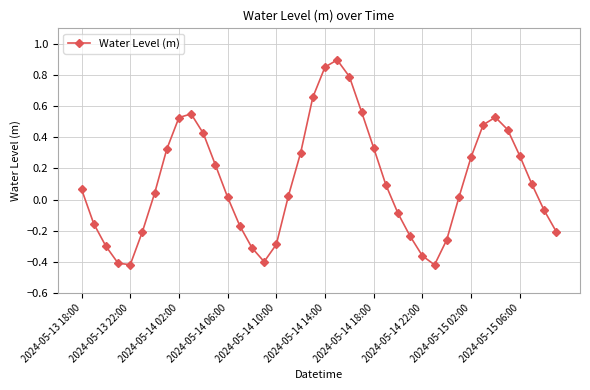

What is the difference between the second highest and minimum values?

1.3